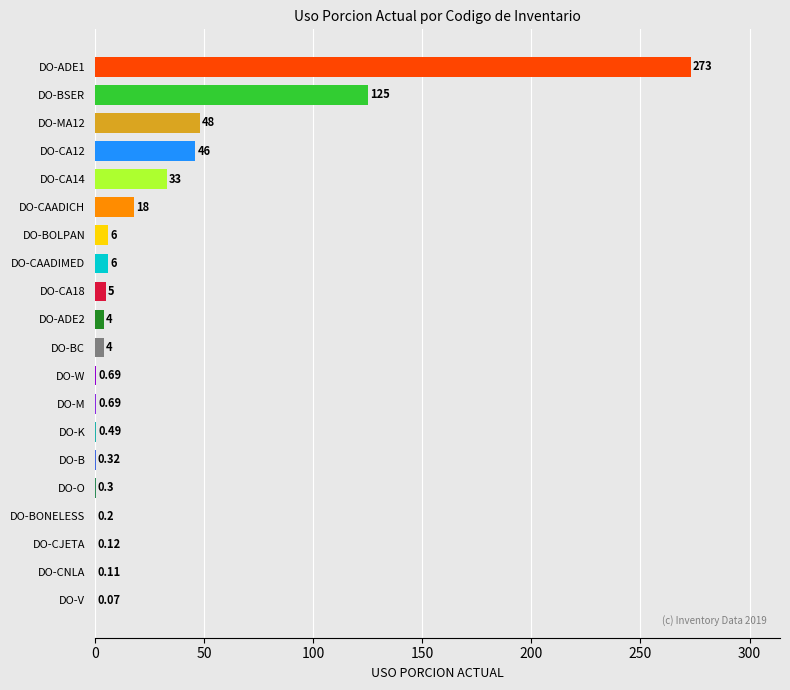

What is the sum of the values at DO-CA12 and DO-ADE2?

50.0